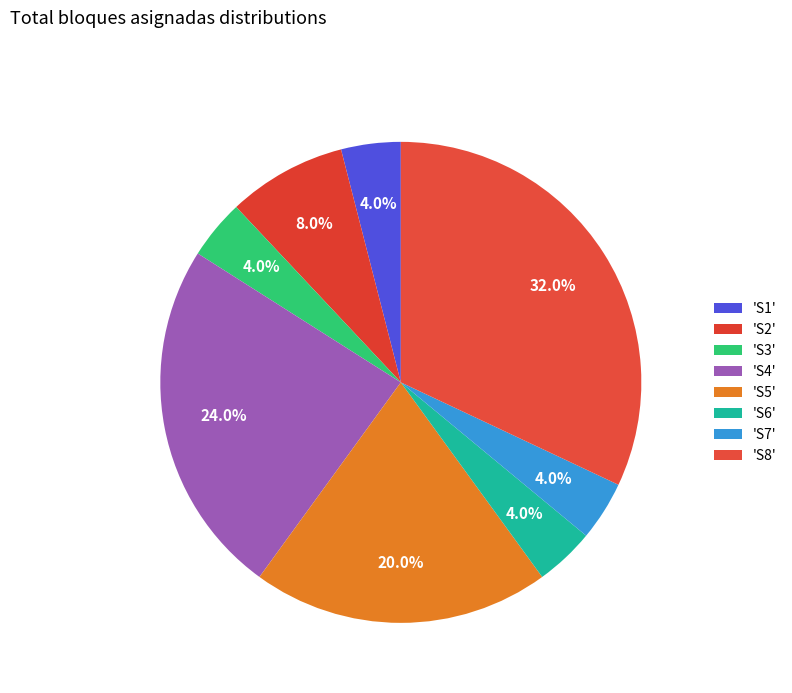

How many segments does this pie chart have?

8